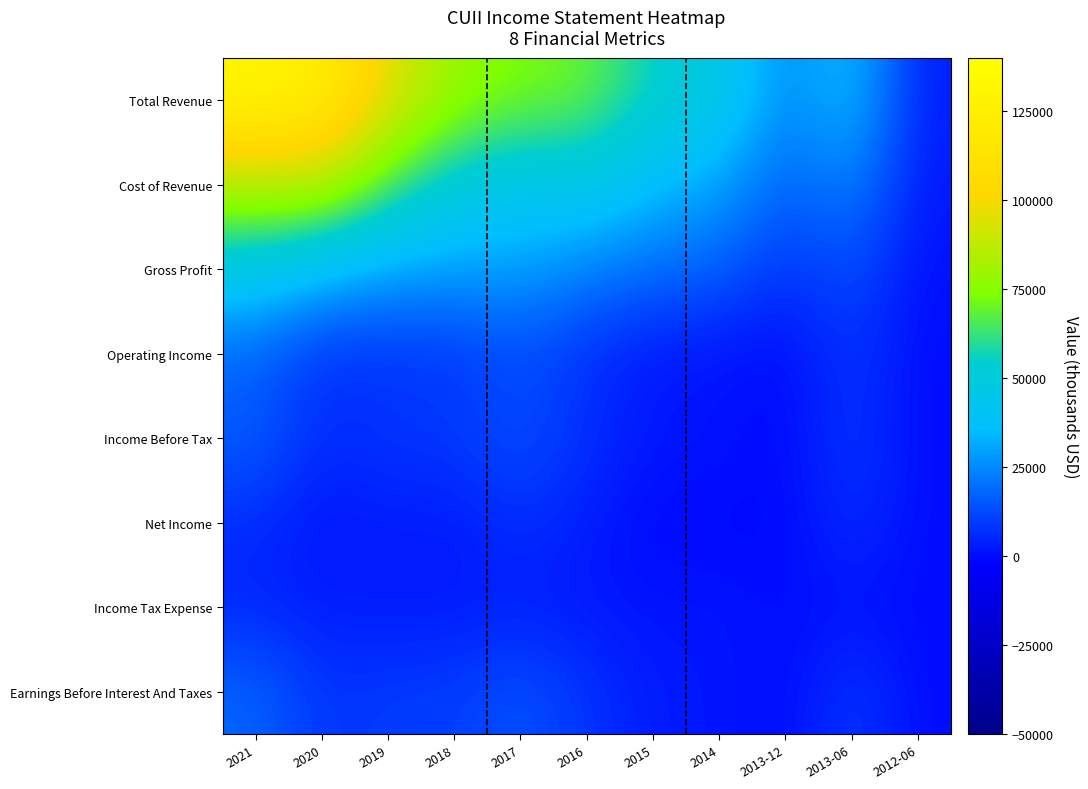

What is the total value across all series at 2013-12?

44000